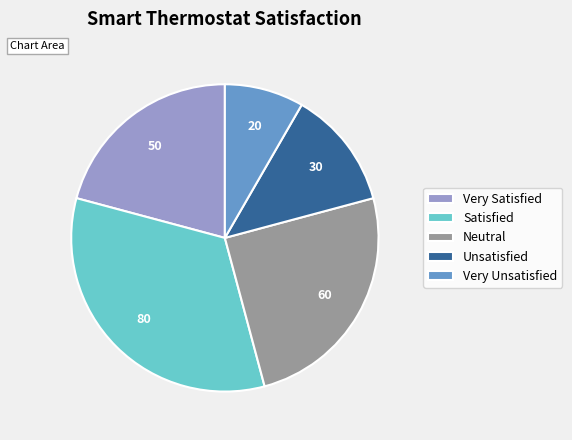

Is it true that Satisfied is 33% of the pie?

True